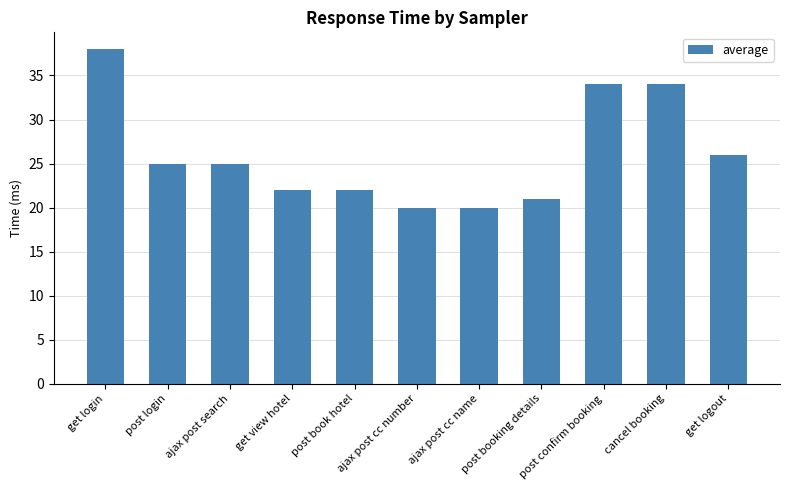

How many values are below 25?

5